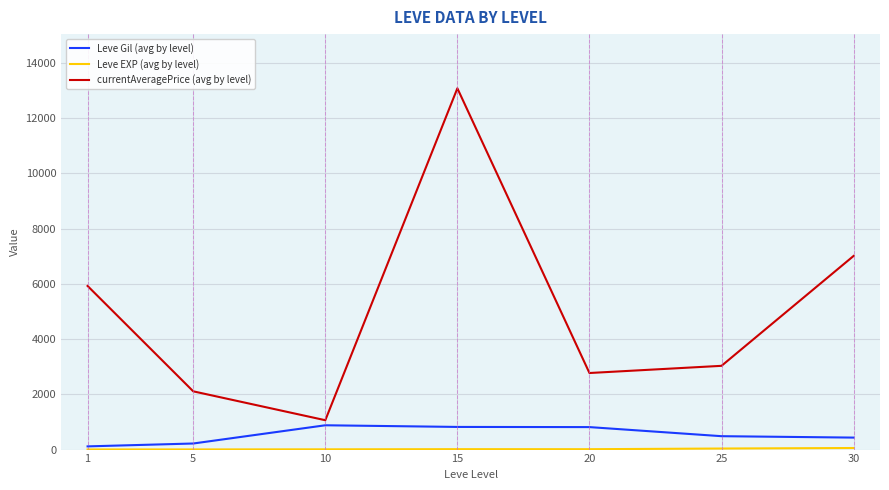

What is the maximum value shown in the chart?

13079